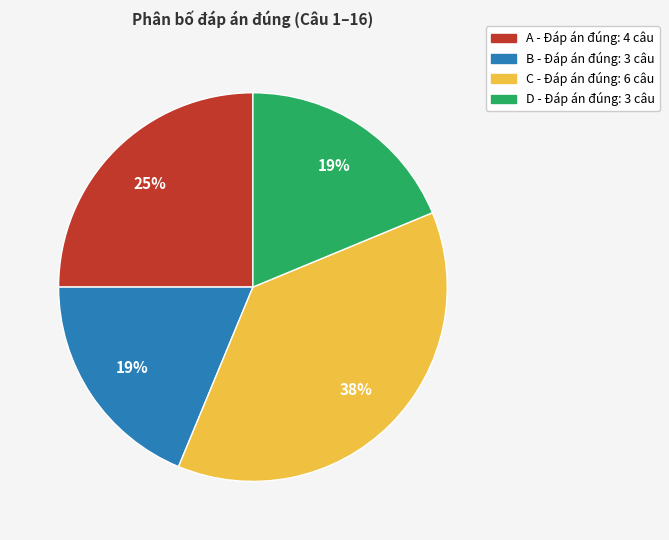

What is the largest slice in the pie chart?

C